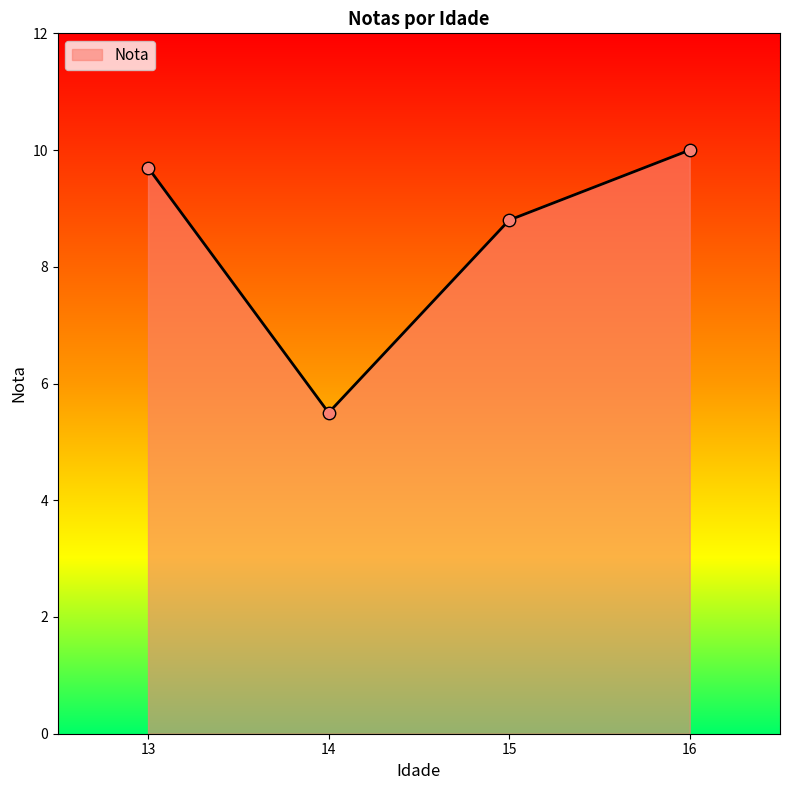

Between 13 and 15, which is larger?

13